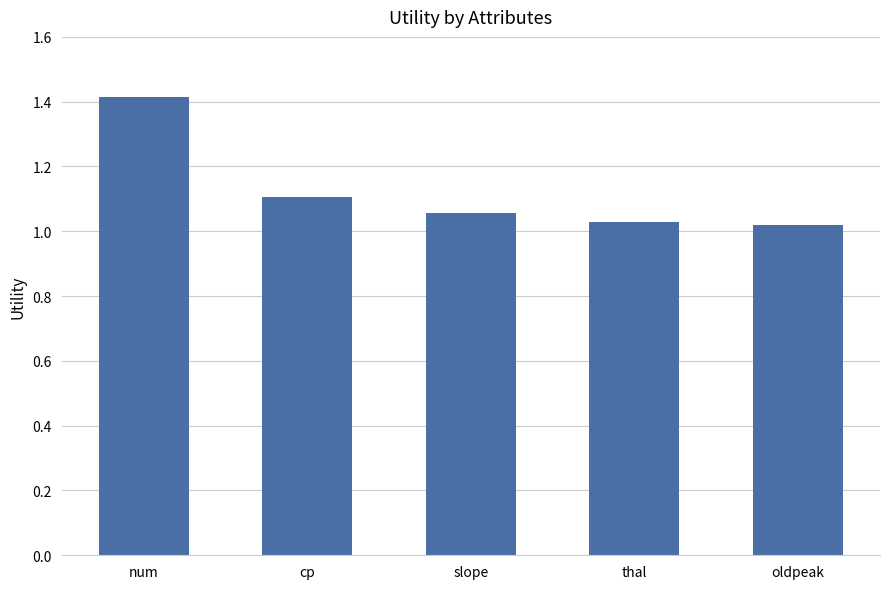

What is the label of the 1st bar from the right?

oldpeak